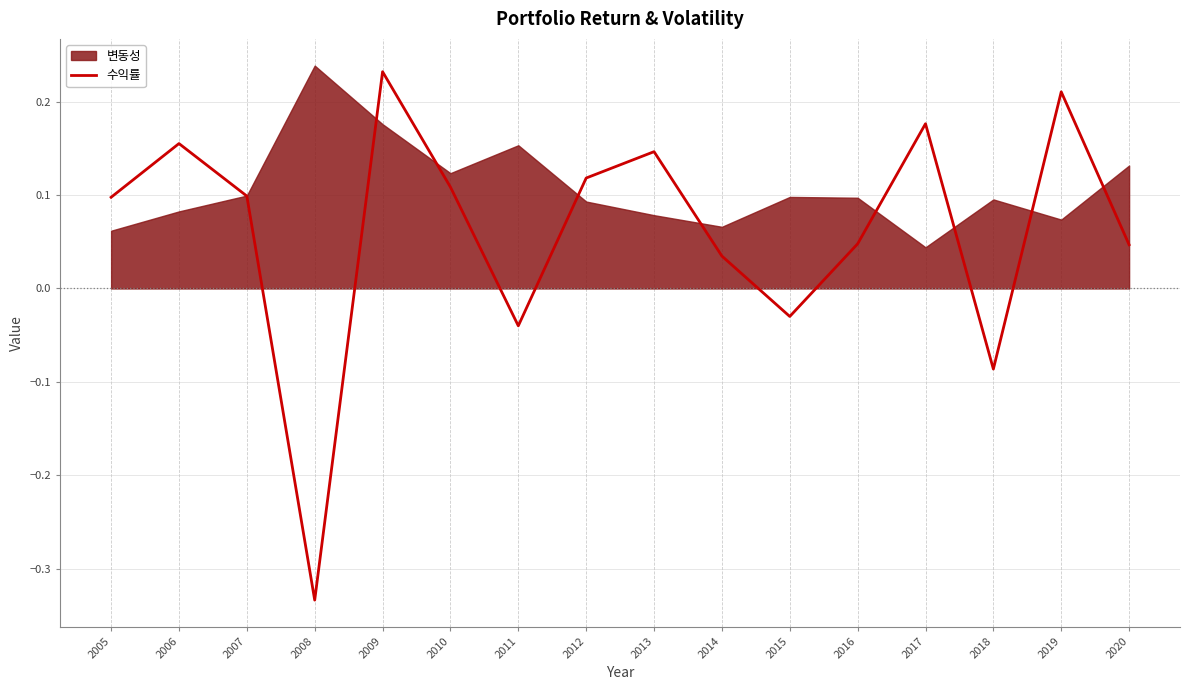

Reading right to left, what are all the values shown in this chart?

2020=0.0	2019=0.2	2018=-0.1	2017=0.2	2016=0.0	2015=-0.0	2014=0.0	2013=0.1	2012=0.1	2011=-0.0	2010=0.1	2009=0.2	2008=-0.3	2007=0.1	2006=0.2	2005=0.1